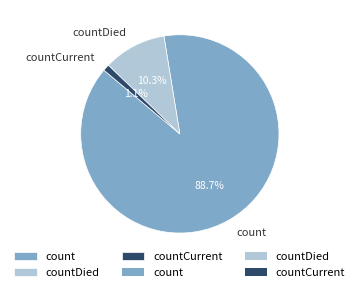

Rank the categories by value from lowest to highest.

countCurrent, countDied, count